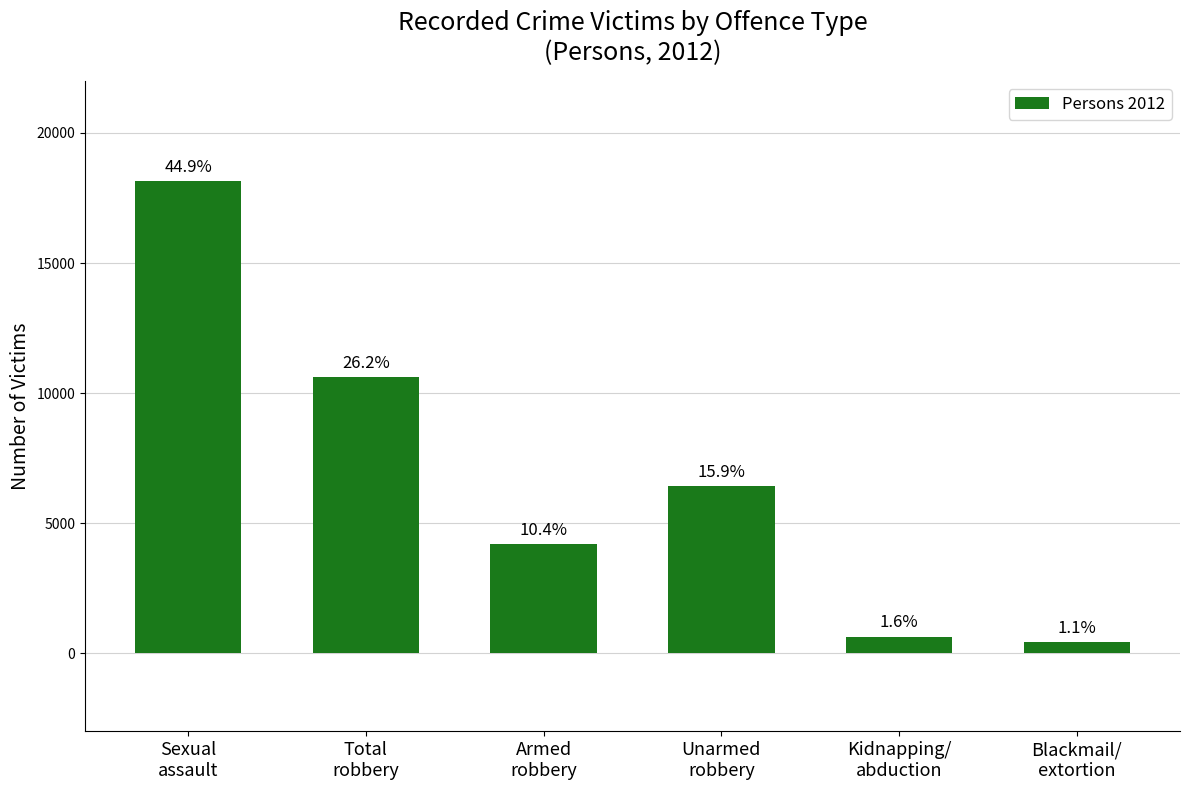

What value does the data have at Total
robbery, to the nearest 50?

10600